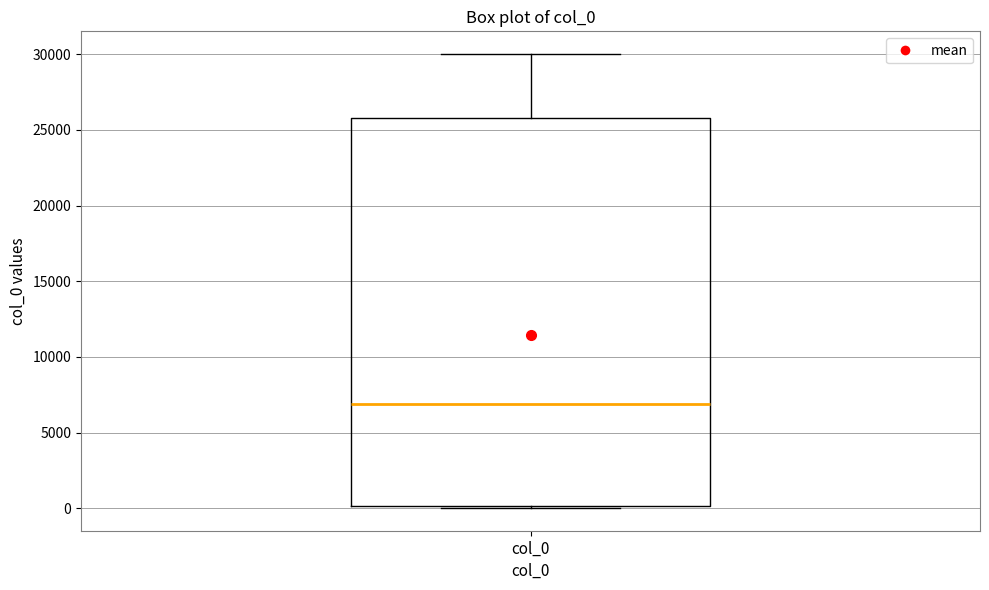

Where is the upper edge of the box for col_0 on the y-axis? The values are not printed on the chart, so give them approximately, as read against the axis.

26000